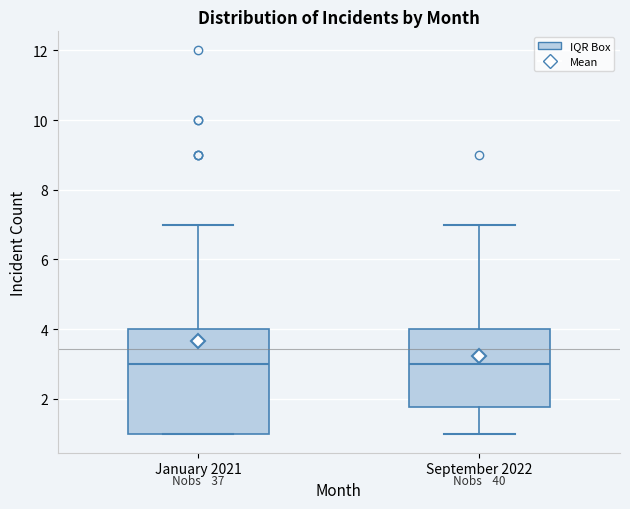

Reading left to right, read every box against the y-axis: the position of its median line, the range the box covers, and the ends of its whiskers. The values are not printed on the chart, so give them approximately, as read against the axis.

January 2021: median 3.0, box 1.0 to 4.0, whiskers 1.0 to 7.0
September 2022: median 3.0, box 1.8 to 4.0, whiskers 1.0 to 7.0